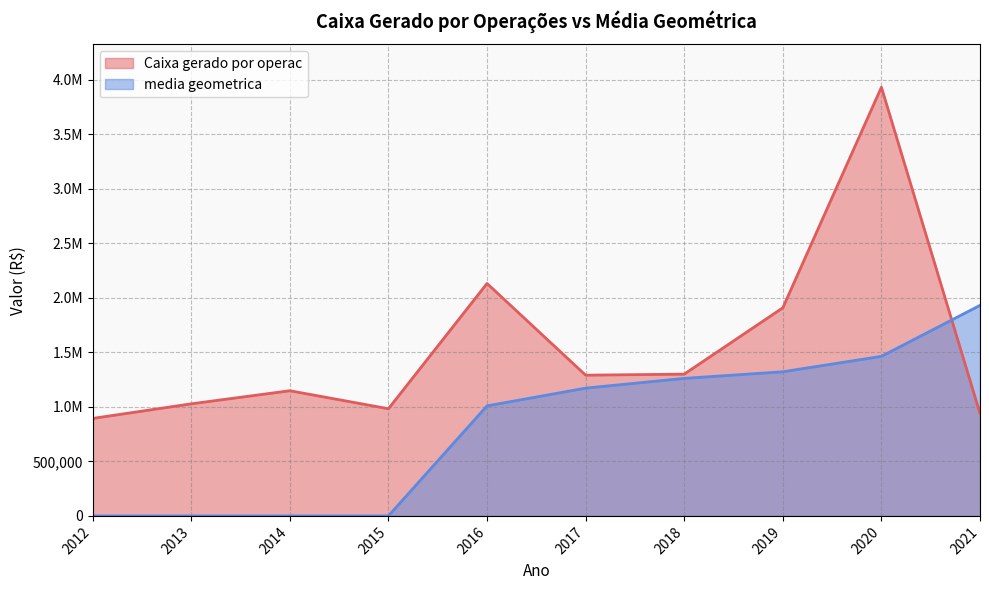

True or false: media geometrica has a value of 645117.2 at 2015.

False